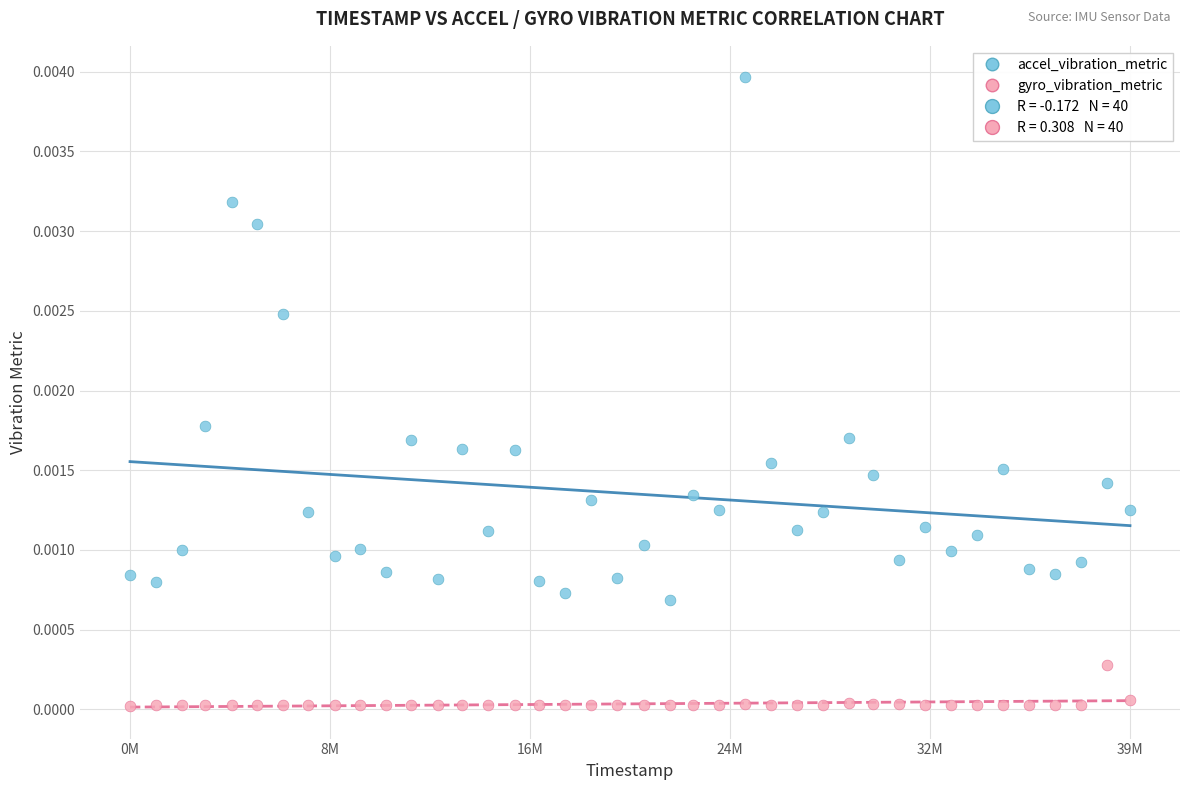

Across all data points, what is the range of X values (max minus min)?

38928000.0